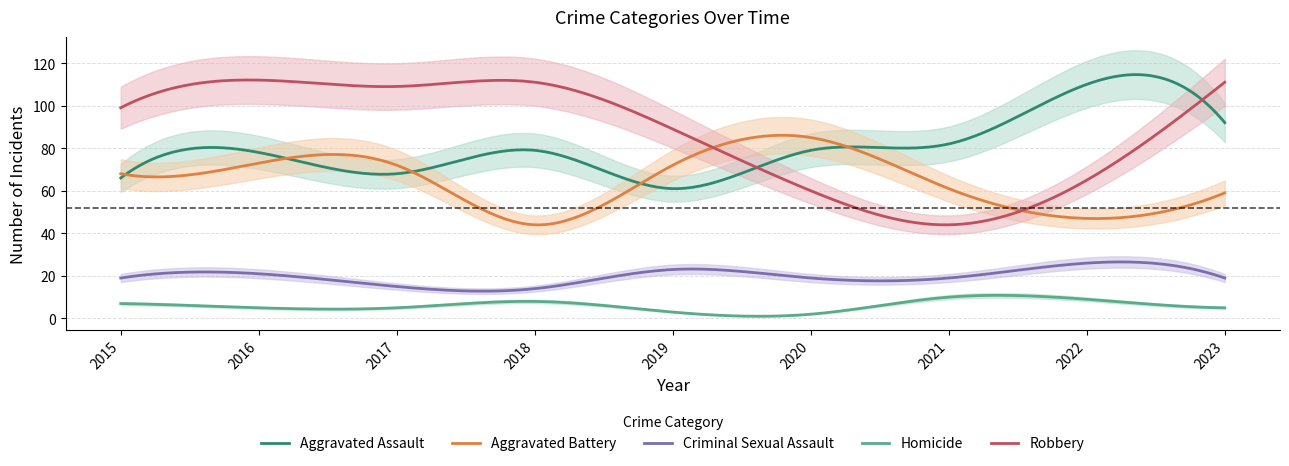

True or false: Criminal Sexual Assault and Aggravated Assault intersect in this chart.

False